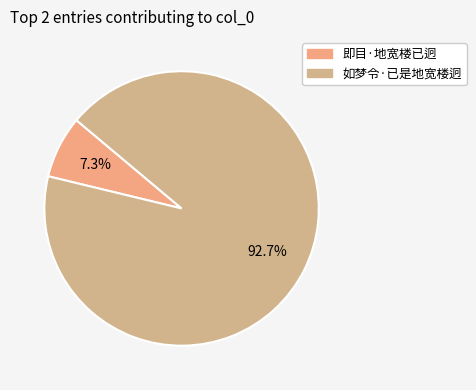

Is the sum of 如梦令·已是地宽楼迥 and 即目·地宽楼已迥 greater than half?

Yes